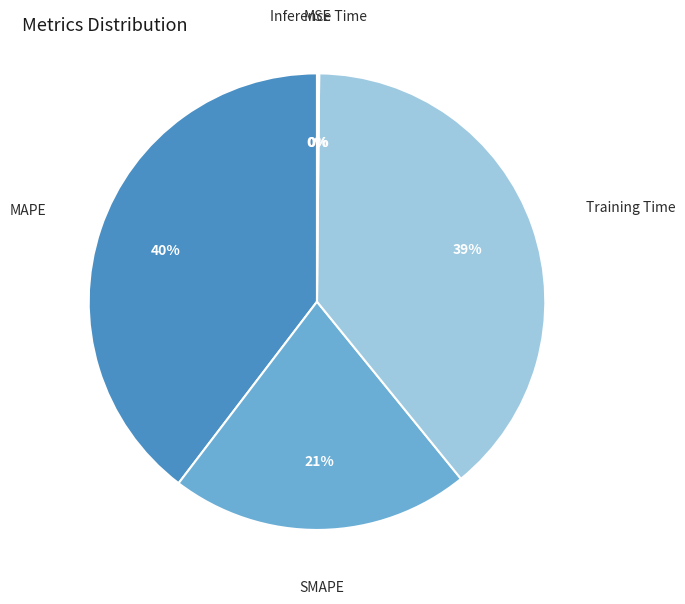

To the nearest percent, what is the difference between the largest and smallest slice percentages?

40%